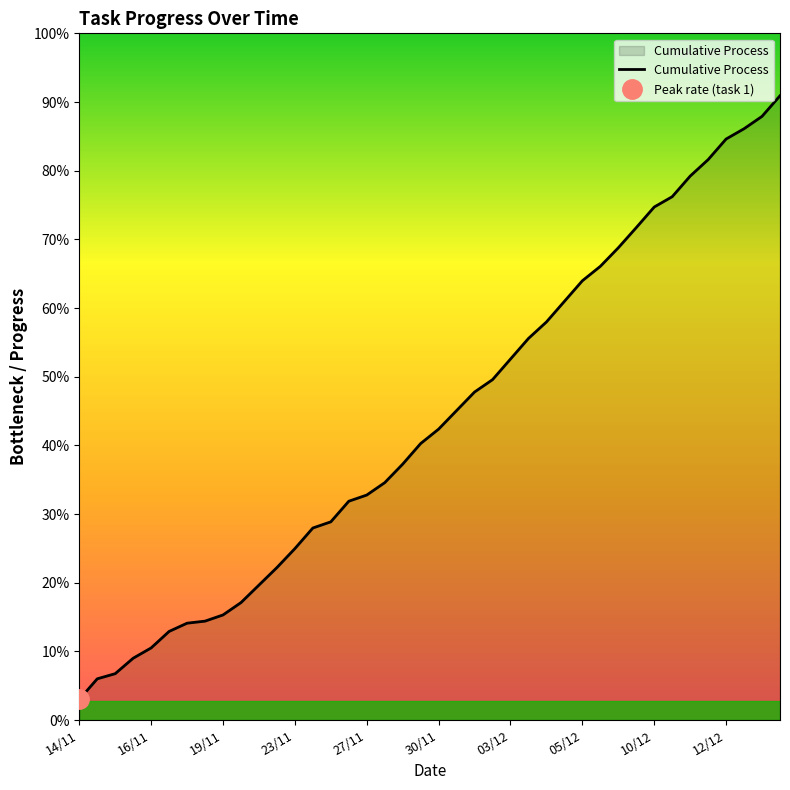

Between 29/11 and 06/12, which is larger?

06/12